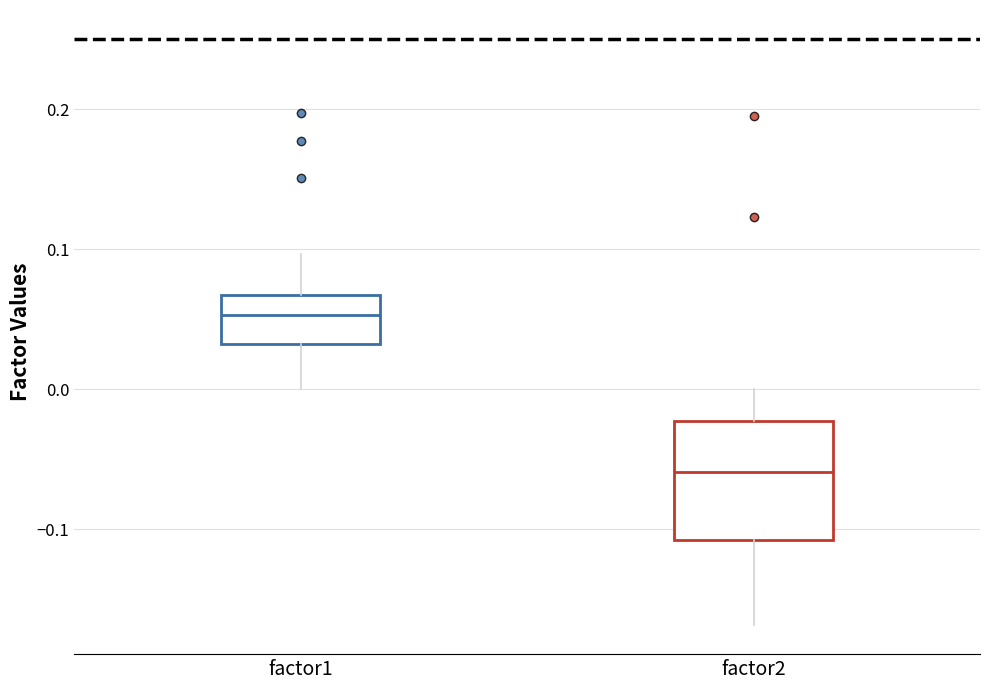

Which box's median line is the highest?

factor1